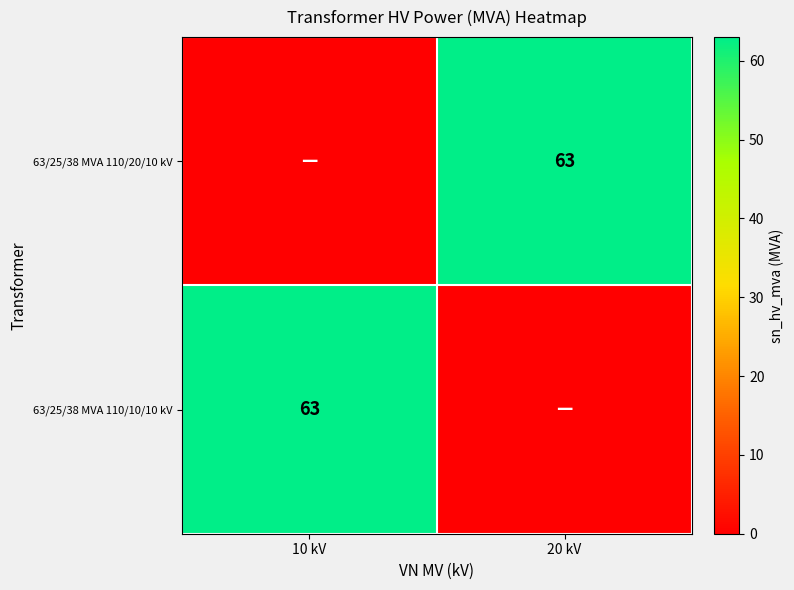

The value of 63/25/38 MVA 110/10/10 kV at 10 kV is 31. True or false?

False